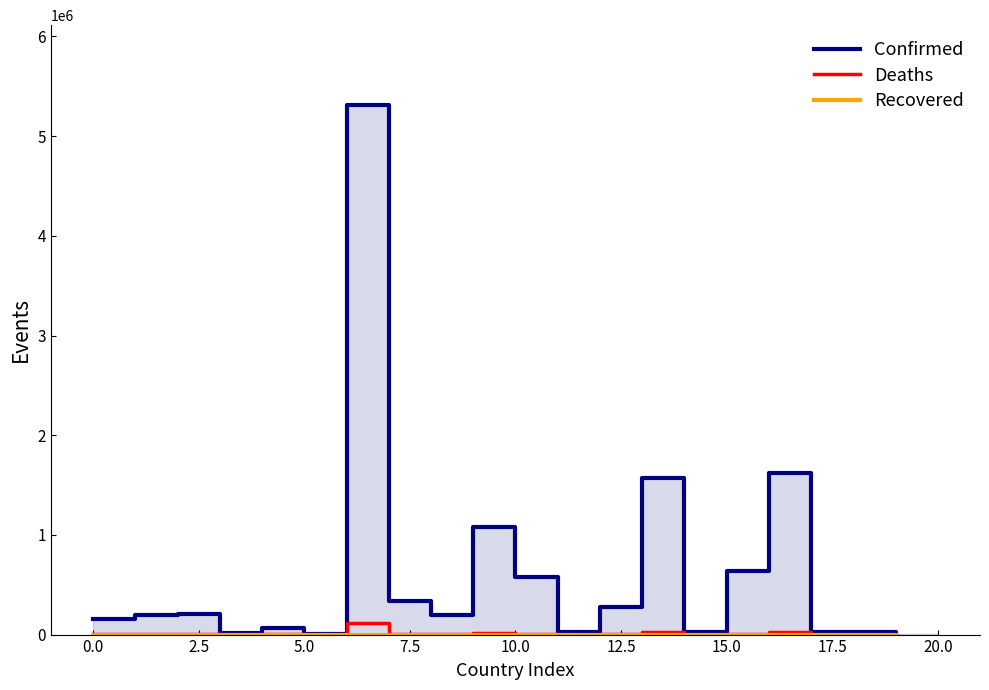

True or false: Recovered and Confirmed cross at least once.

False